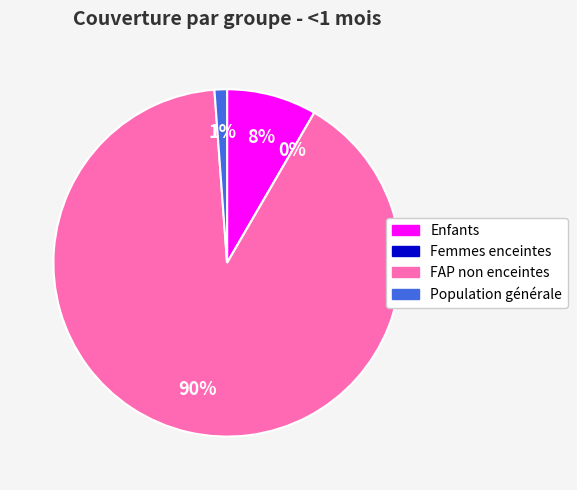

Is the sum of FAP non enceintes and Population générale greater than half?

Yes